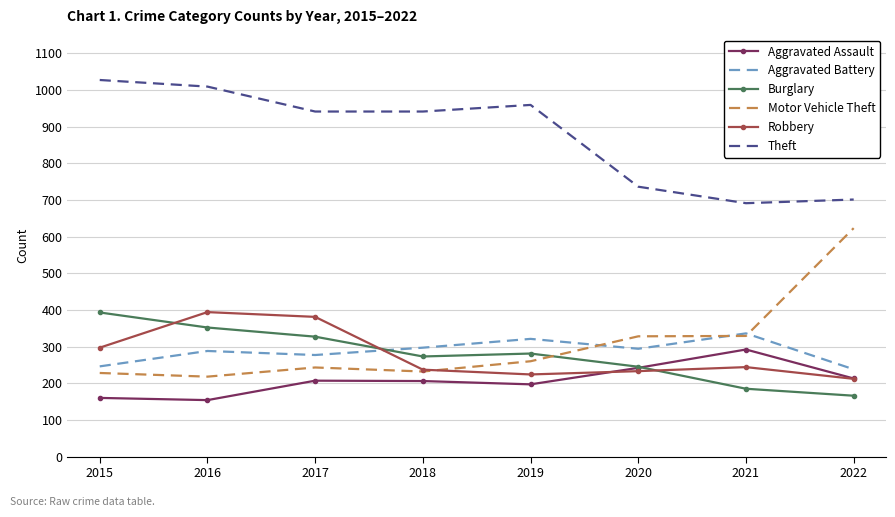

Which series changed the most between 2020 and 2022?

Motor Vehicle Theft